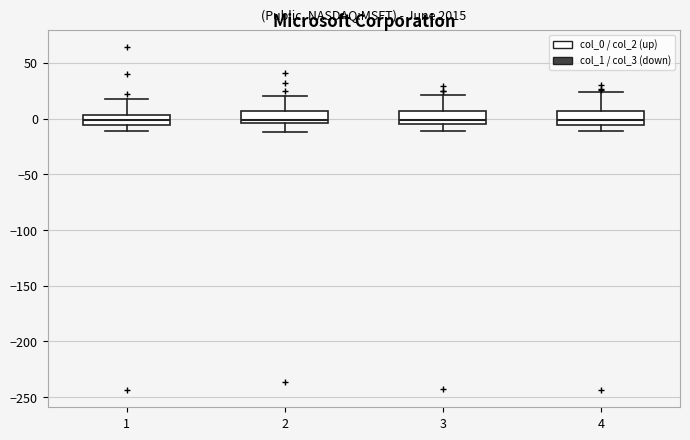

Where is the upper edge of the box at x = 2 on the y-axis? The values are not printed on the chart, so give them approximately, as read against the axis.

5